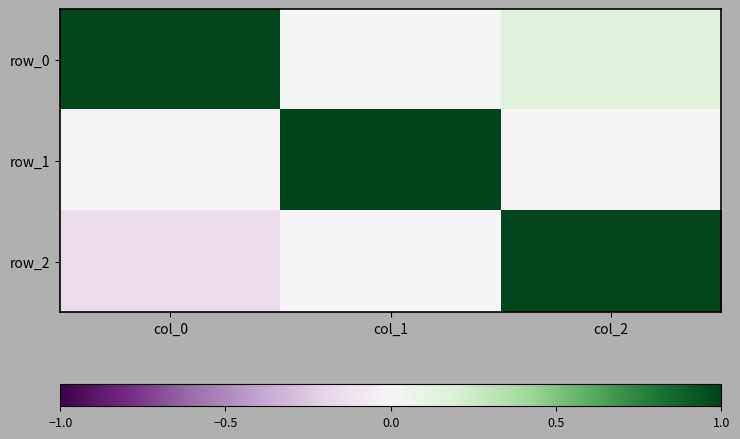

What is the difference between the maximum and minimum values in the row_0 series?

1.0